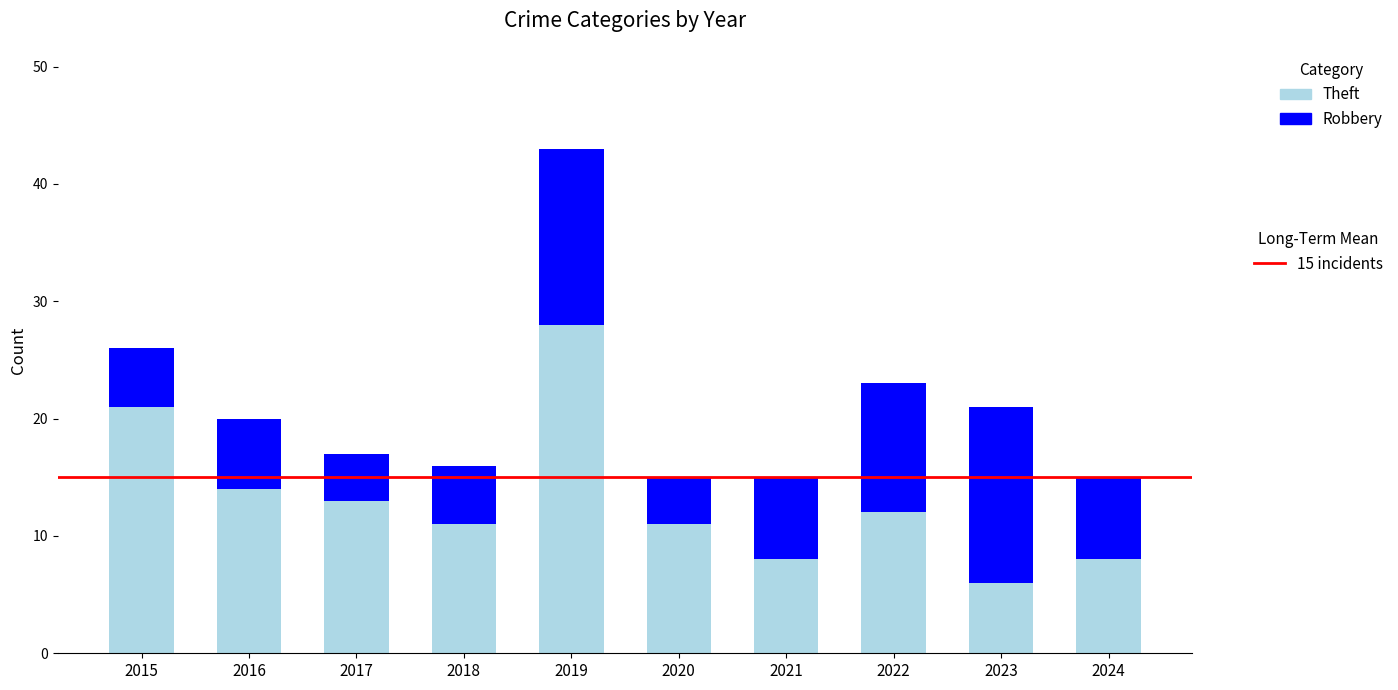

What is the total value across all series at 2016?

20